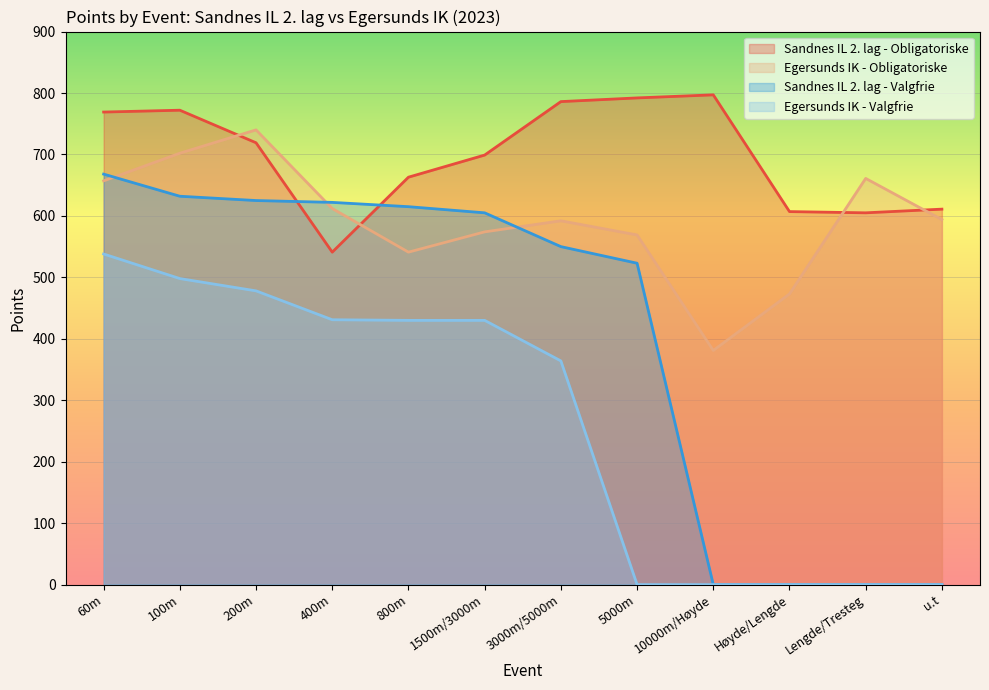

What position from the right is Høyde/Lengde?

3